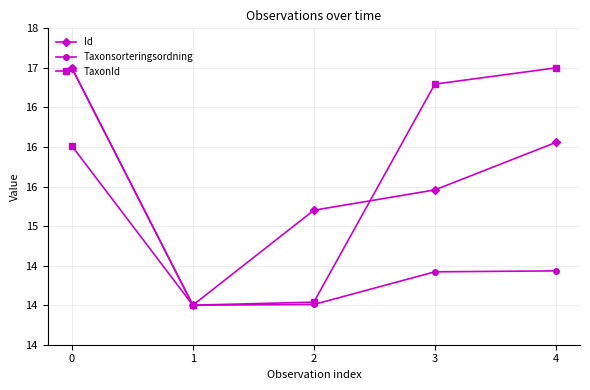

Is it true that TaxonId equals 5.2 at 1?

False